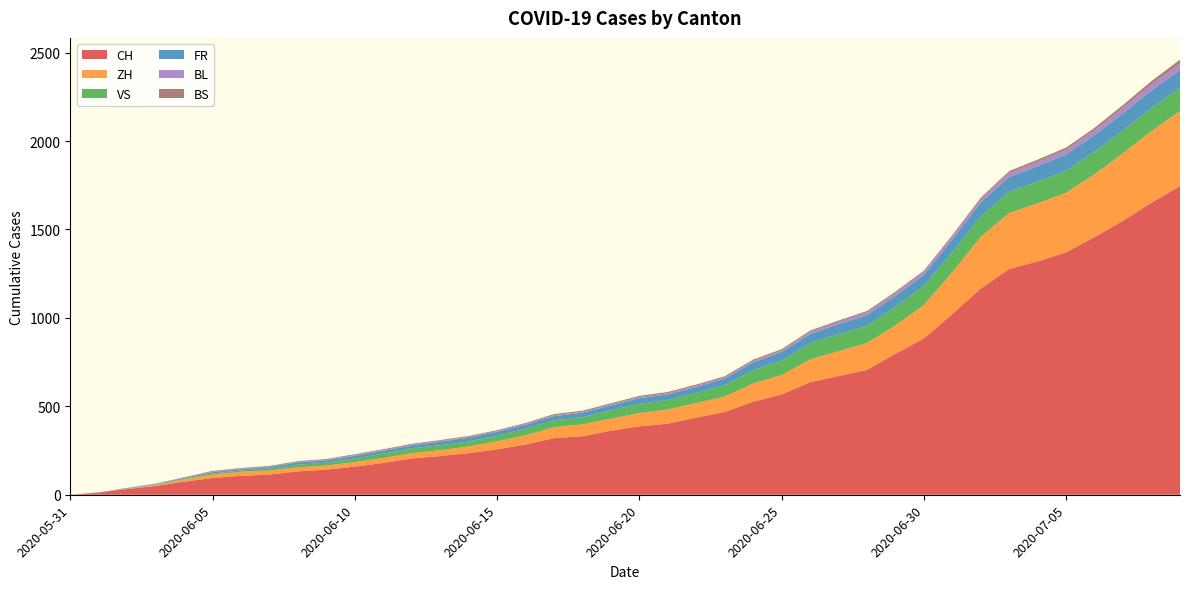

Reading left to right, what are all the values shown in this chart?

CH: 2020-05-31=0	2020-06-01=12	2020-06-02=32	2020-06-03=50	2020-06-04=74	2020-06-05=95	2020-06-06=107	2020-06-07=114	2020-06-08=132	2020-06-09=142	2020-06-10=159	2020-06-11=180	2020-06-12=205	2020-06-13=219	2020-06-14=235	2020-06-15=257	2020-06-16=284	2020-06-17=320	2020-06-18=331	2020-06-19=362	2020-06-20=387	2020-06-21=402	2020-06-22=436	2020-06-23=468	2020-06-24=526	2020-06-25=567	2020-06-26=636	2020-06-27=671	2020-06-28=706	2020-06-29=797	2020-06-30=884	2020-07-01=1022	2020-07-02=1166	2020-07-03=1277	2020-07-04=1319	2020-07-05=1371	2020-07-06=1457	2020-07-07=1549	2020-07-08=1652	2020-07-09=1745
ZH: 2020-05-31=0	2020-06-01=0	2020-06-02=2	2020-06-03=5	2020-06-04=13	2020-06-05=19	2020-06-06=23	2020-06-07=23	2020-06-08=23	2020-06-09=23	2020-06-10=26	2020-06-11=28	2020-06-12=30	2020-06-13=33	2020-06-14=38	2020-06-15=45	2020-06-16=52	2020-06-17=62	2020-06-18=67	2020-06-19=68	2020-06-20=75	2020-06-21=80	2020-06-22=83	2020-06-23=87	2020-06-24=103	2020-06-25=110	2020-06-26=129	2020-06-27=141	2020-06-28=152	2020-06-29=161	2020-06-30=189	2020-07-01=237	2020-07-02=293	2020-07-03=316	2020-07-04=329	2020-07-05=337	2020-07-06=356	2020-07-07=382	2020-07-08=405	2020-07-09=424
VS: 2020-05-31=0	2020-06-01=1	2020-06-02=2	2020-06-03=2	2020-06-04=4	2020-06-05=7	2020-06-06=7	2020-06-07=10	2020-06-08=15	2020-06-09=16	2020-06-10=20	2020-06-11=24	2020-06-12=28	2020-06-13=28	2020-06-14=28	2020-06-15=32	2020-06-16=37	2020-06-17=39	2020-06-18=40	2020-06-19=48	2020-06-20=52	2020-06-21=53	2020-06-22=58	2020-06-23=65	2020-06-24=75	2020-06-25=82	2020-06-26=92	2020-06-27=96	2020-06-28=97	2020-06-29=105	2020-06-30=109	2020-07-01=112	2020-07-02=115	2020-07-03=120	2020-07-04=122	2020-07-05=124	2020-07-06=127	2020-07-07=130	2020-07-08=130	2020-07-09=132
FR: 2020-05-31=0	2020-06-01=0	2020-06-02=2	2020-06-03=3	2020-06-04=5	2020-06-05=7	2020-06-06=7	2020-06-07=9	2020-06-08=13	2020-06-09=13	2020-06-10=15	2020-06-11=16	2020-06-12=16	2020-06-13=20	2020-06-14=22	2020-06-15=22	2020-06-16=23	2020-06-17=24	2020-06-18=26	2020-06-19=27	2020-06-20=32	2020-06-21=32	2020-06-22=32	2020-06-23=36	2020-06-24=44	2020-06-25=47	2020-06-26=52	2020-06-27=56	2020-06-28=61	2020-06-29=61	2020-06-30=61	2020-07-01=72	2020-07-02=79	2020-07-03=84	2020-07-04=87	2020-07-05=92	2020-07-06=94	2020-07-07=96	2020-07-08=99	2020-07-09=100
BL: 2020-05-31=0	2020-06-01=1	2020-06-02=1	2020-06-03=2	2020-06-04=2	2020-06-05=3	2020-06-06=3	2020-06-07=3	2020-06-08=3	2020-06-09=3	2020-06-10=4	2020-06-11=4	2020-06-12=4	2020-06-13=4	2020-06-14=4	2020-06-15=4	2020-06-16=5	2020-06-17=5	2020-06-18=5	2020-06-19=5	2020-06-20=6	2020-06-21=7	2020-06-22=7	2020-06-23=7	2020-06-24=9	2020-06-25=10	2020-06-26=12	2020-06-27=14	2020-06-28=16	2020-06-29=17	2020-06-30=17	2020-07-01=18	2020-07-02=19	2020-07-03=23	2020-07-04=27	2020-07-05=27	2020-07-06=29	2020-07-07=32	2020-07-08=35	2020-07-09=38
BS: 2020-05-31=0	2020-06-01=0	2020-06-02=0	2020-06-03=1	2020-06-04=1	2020-06-05=4	2020-06-06=4	2020-06-07=4	2020-06-08=4	2020-06-09=5	2020-06-10=5	2020-06-11=5	2020-06-12=5	2020-06-13=5	2020-06-14=5	2020-06-15=5	2020-06-16=5	2020-06-17=6	2020-06-18=6	2020-06-19=7	2020-06-20=7	2020-06-21=7	2020-06-22=7	2020-06-23=7	2020-06-24=7	2020-06-25=7	2020-06-26=7	2020-06-27=7	2020-06-28=7	2020-06-29=7	2020-06-30=7	2020-07-01=7	2020-07-02=8	2020-07-03=10	2020-07-04=11	2020-07-05=12	2020-07-06=12	2020-07-07=15	2020-07-08=18	2020-07-09=21